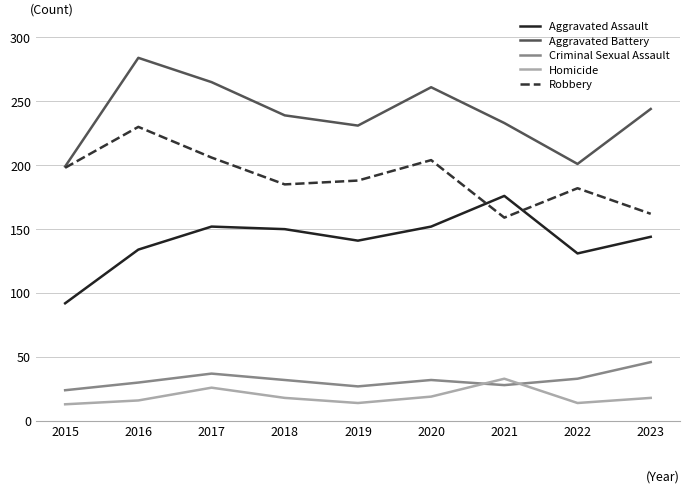

What are all the series names shown in the legend?

Aggravated Assault, Aggravated Battery, Criminal Sexual Assault, Homicide, Robbery